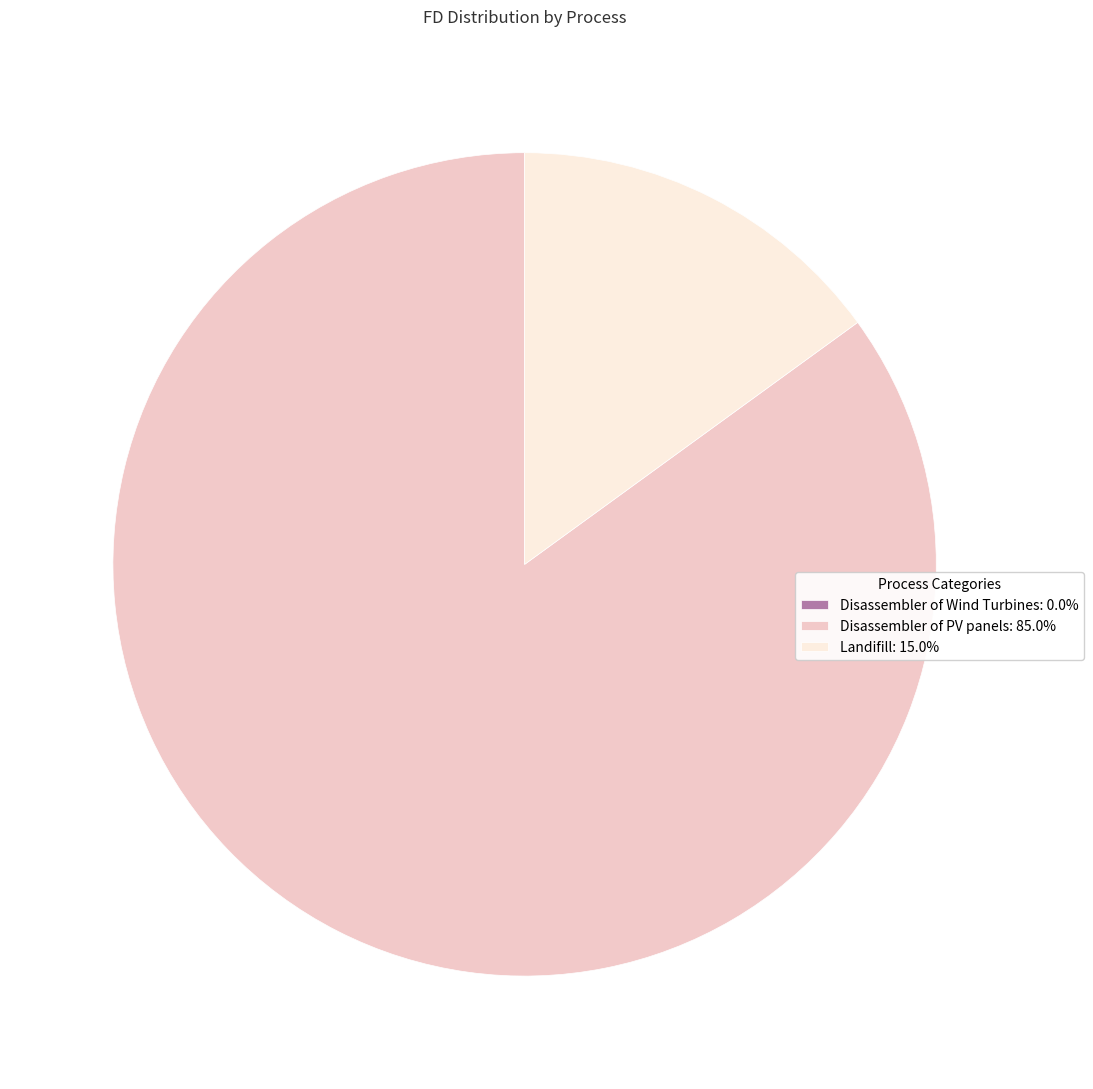

Is there a majority slice in this chart?

Yes